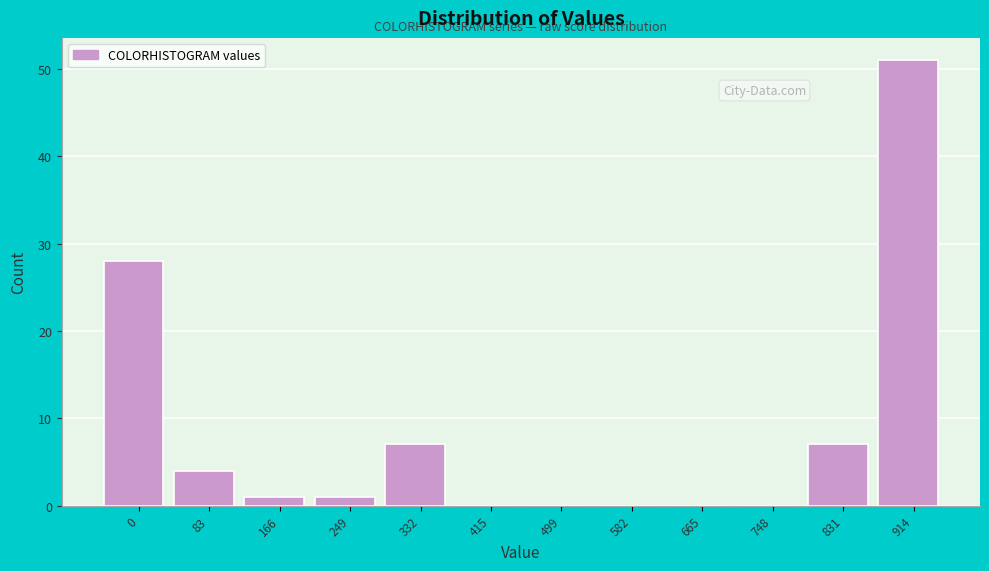

Reading left to right, extract all data points from this chart.

0=28	83=4	166=1	249=1	332=7	415=0	499=0	582=0	665=0	748=0	831=7	914=51